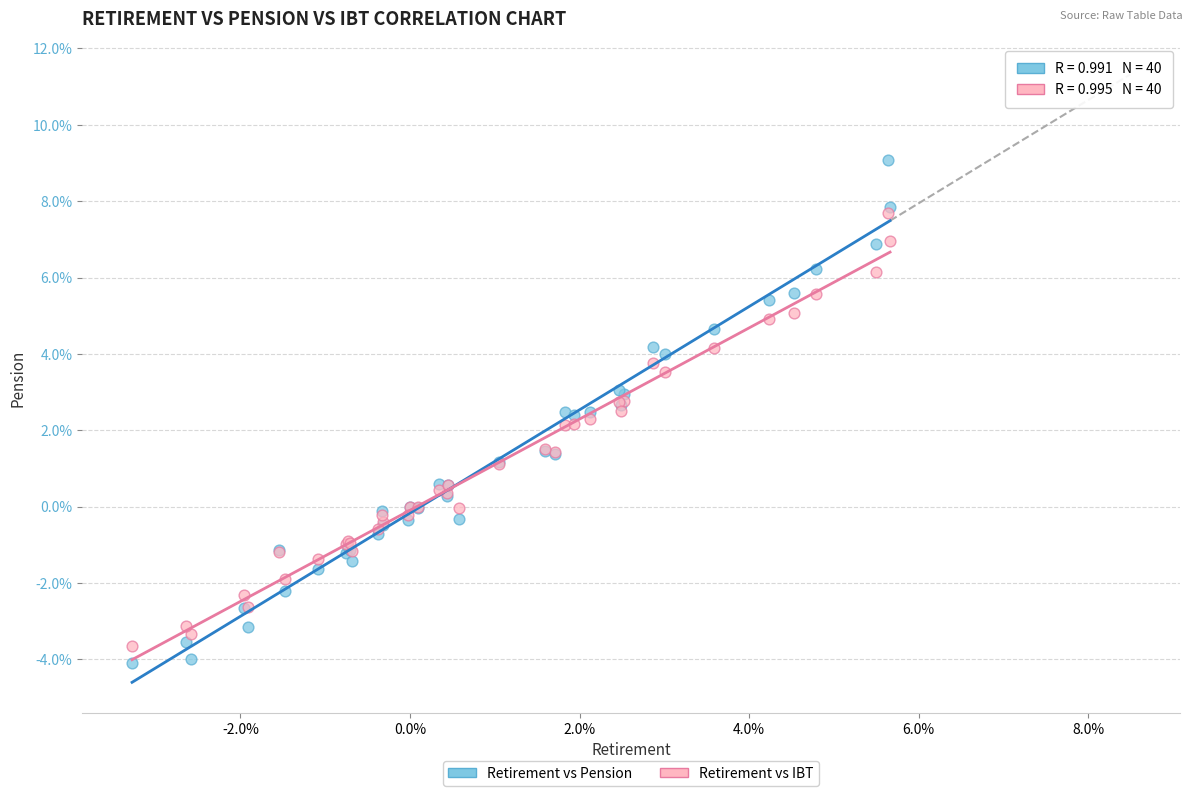

What are all the series names shown in the legend?

Retirement vs Pension, Retirement vs IBT